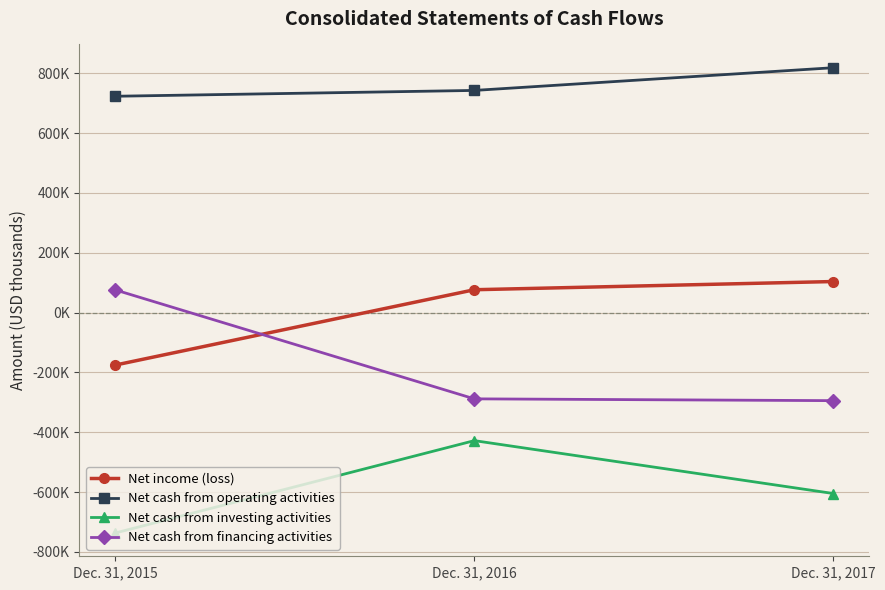

What are all the series names shown in the legend?

Net income (loss), Net cash from operating activities, Net cash from investing activities, Net cash from financing activities